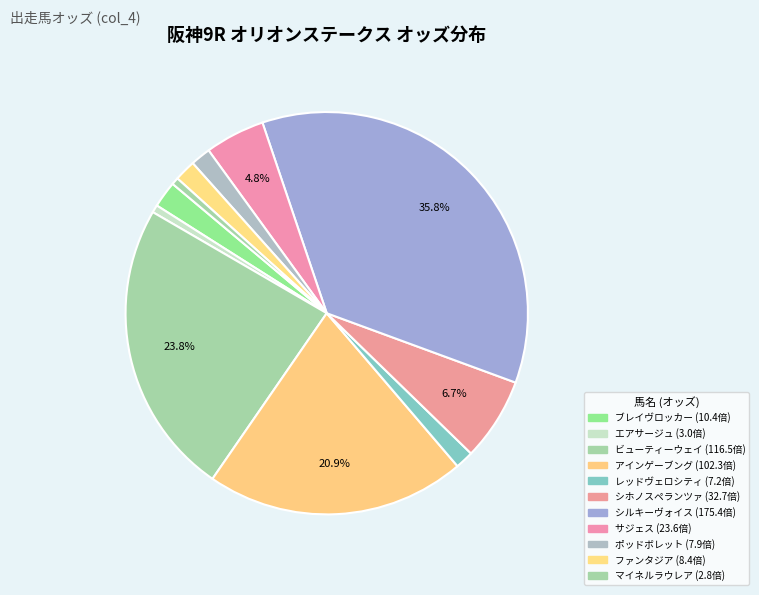

To the nearest percent, what portion does エアサージュ represent?

1%